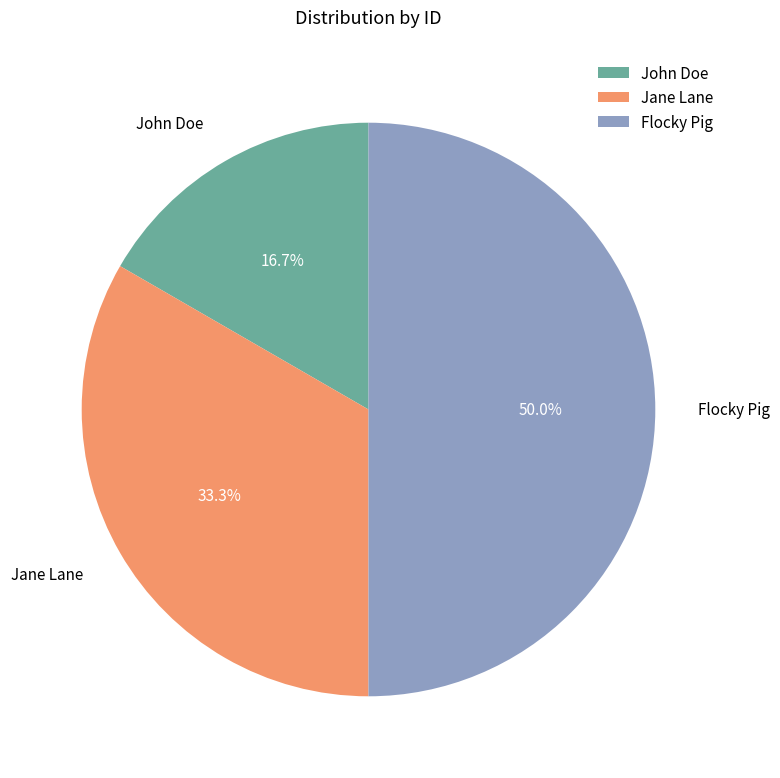

Rank the categories by value from lowest to highest.

John Doe, Jane Lane, Flocky Pig